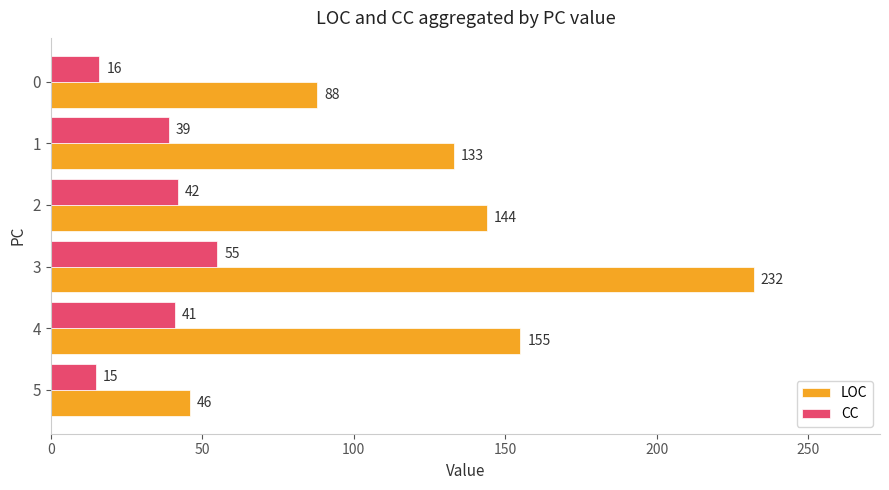

What is the lowest value of the CC series?

15